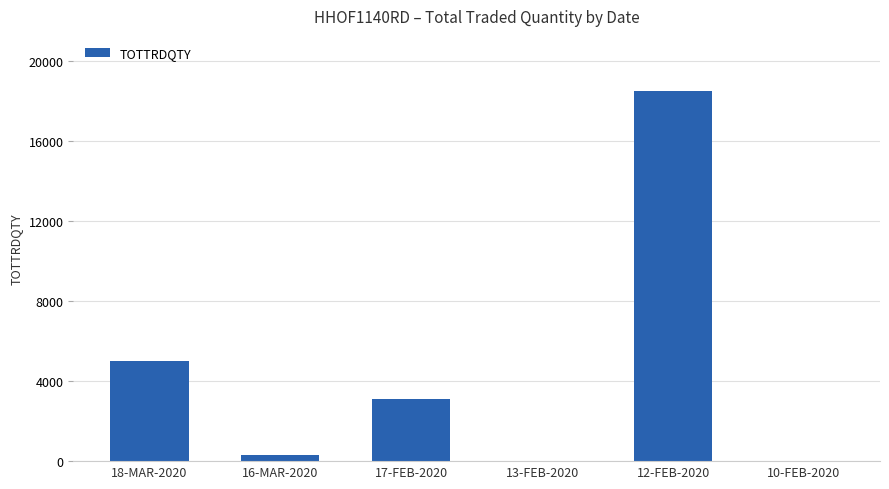

How many distinct data groups are displayed?

1